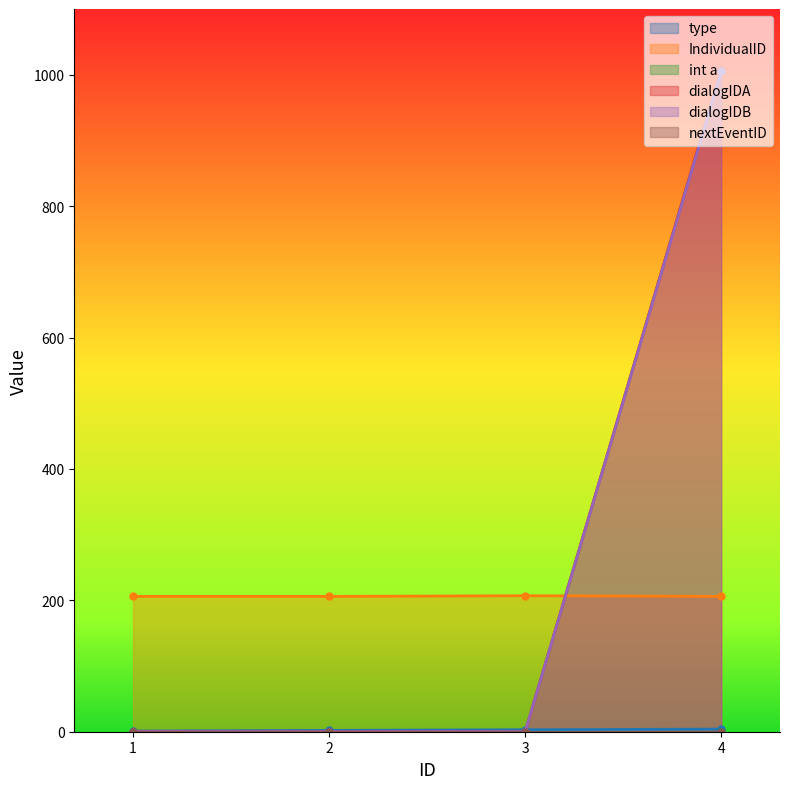

Between 4 and 3, which is larger?

4